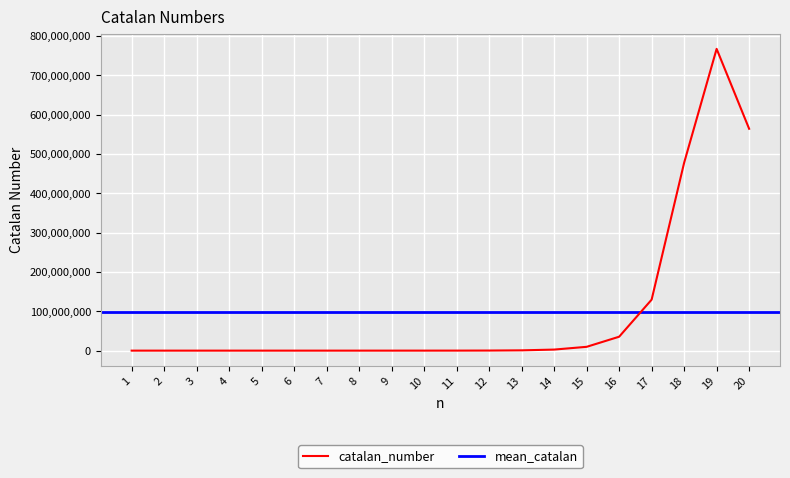

What is the maximum value for catalan_number?

767263183